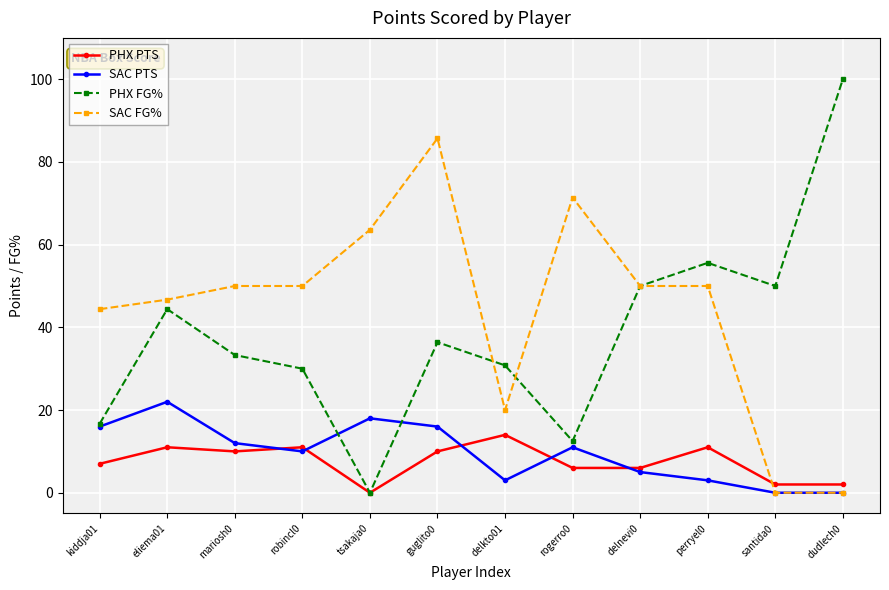

Reading right to left, what are all the values shown in this chart?

PHX PTS: 2.0	2.0	11.0	6.0	6.0	14.0	10.0	0.0	11.0	10.0	11.0	7.0
SAC PTS: 0.0	0.0	3.0	5.0	11.0	3.0	16.0	18.0	10.0	12.0	22.0	16.0
PHX FG%: 100.0	50.0	55.6	50.0	12.5	30.8	36.4	0.0	30.0	33.3	44.4	16.7
SAC FG%: 0.0	0.0	50.0	50.0	71.4	20.0	85.7	63.6	50.0	50.0	46.7	44.4